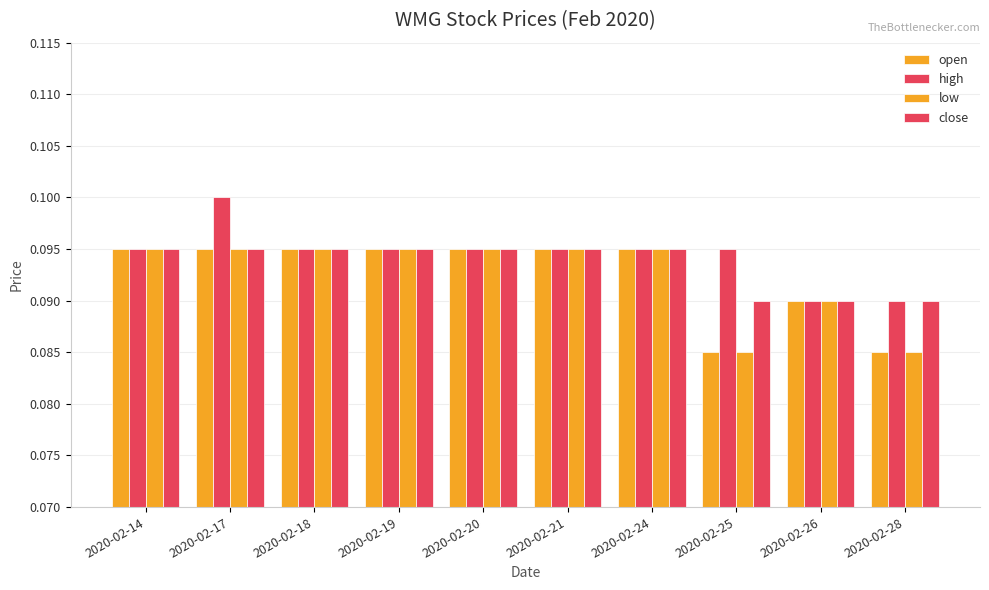

At 2020-02-18, list the series in order from largest to smallest.

open, high, low, close